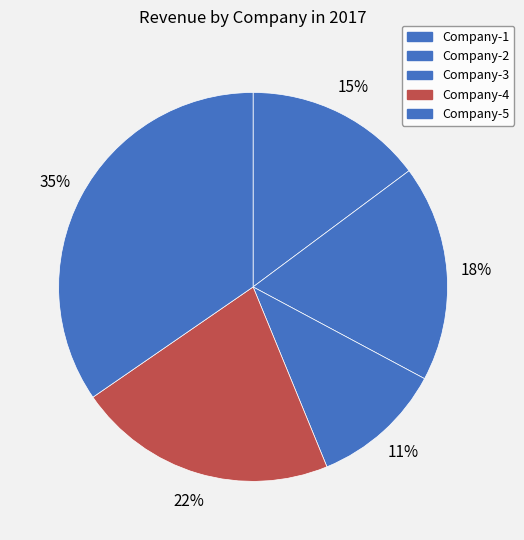

What percentage do Company-3 and Company-1 together represent?

25.8%